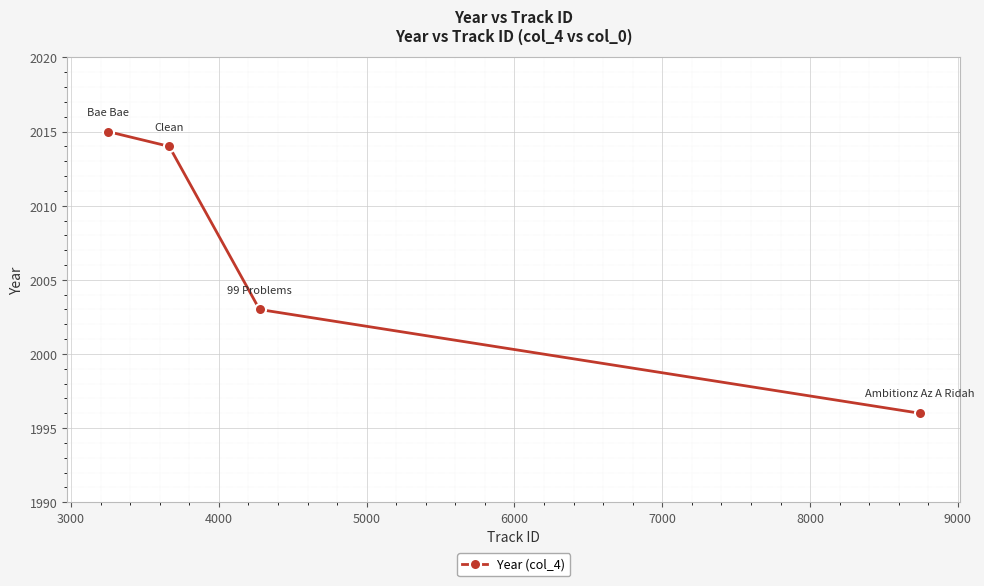

How many values are below 2014?

2